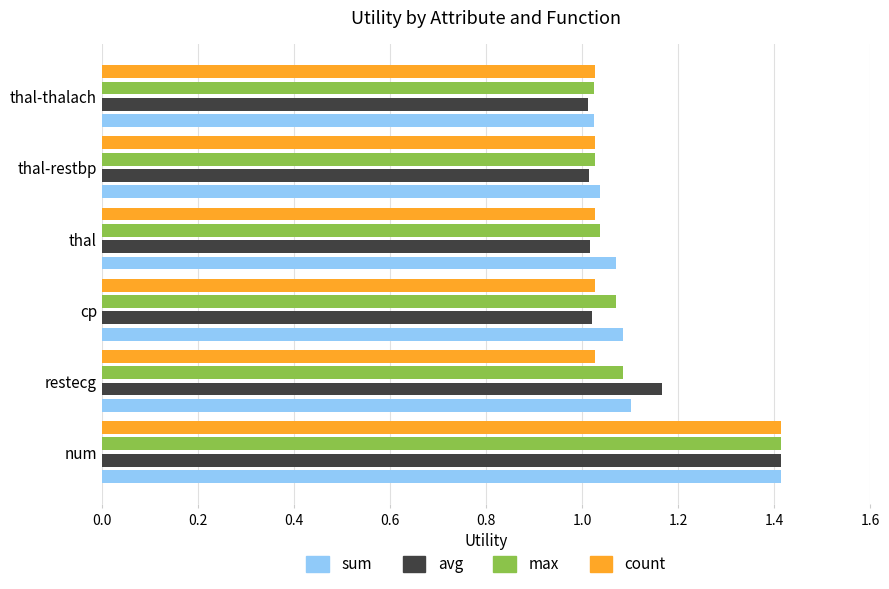

What is the maximum value shown in the chart?

1.4